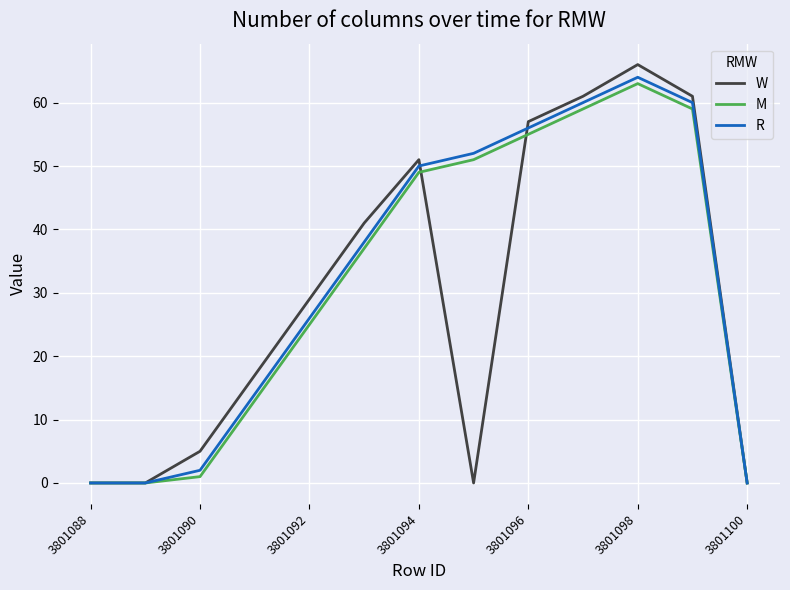

What is the highest value of the R series?

64